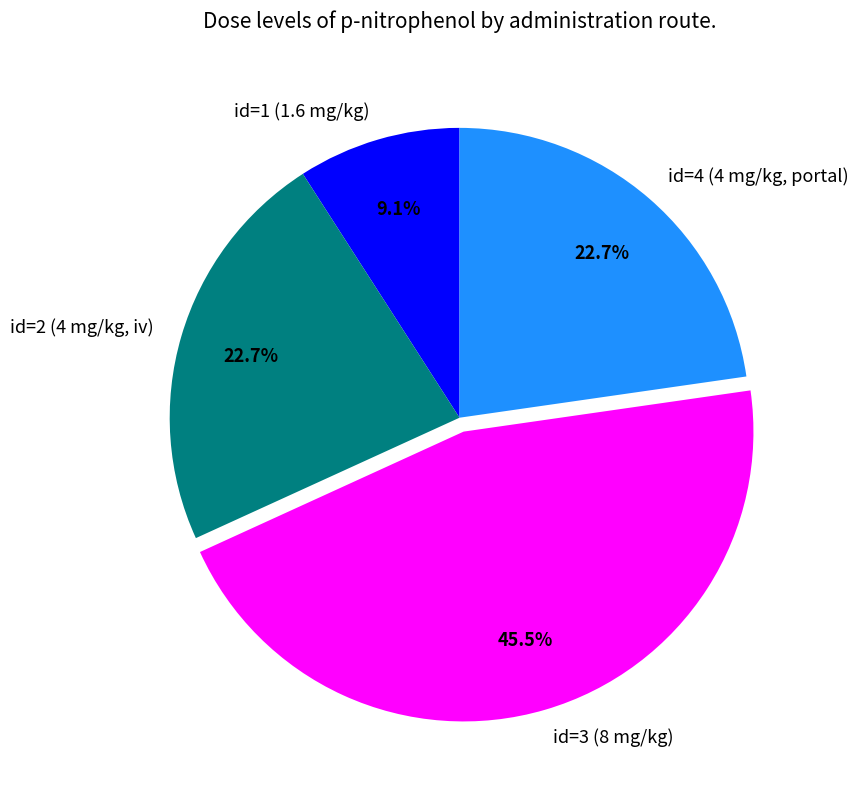

Which has a higher value, id=1 (1.6 mg/kg) or id=4 (4 mg/kg, portal)?

id=4 (4 mg/kg, portal)